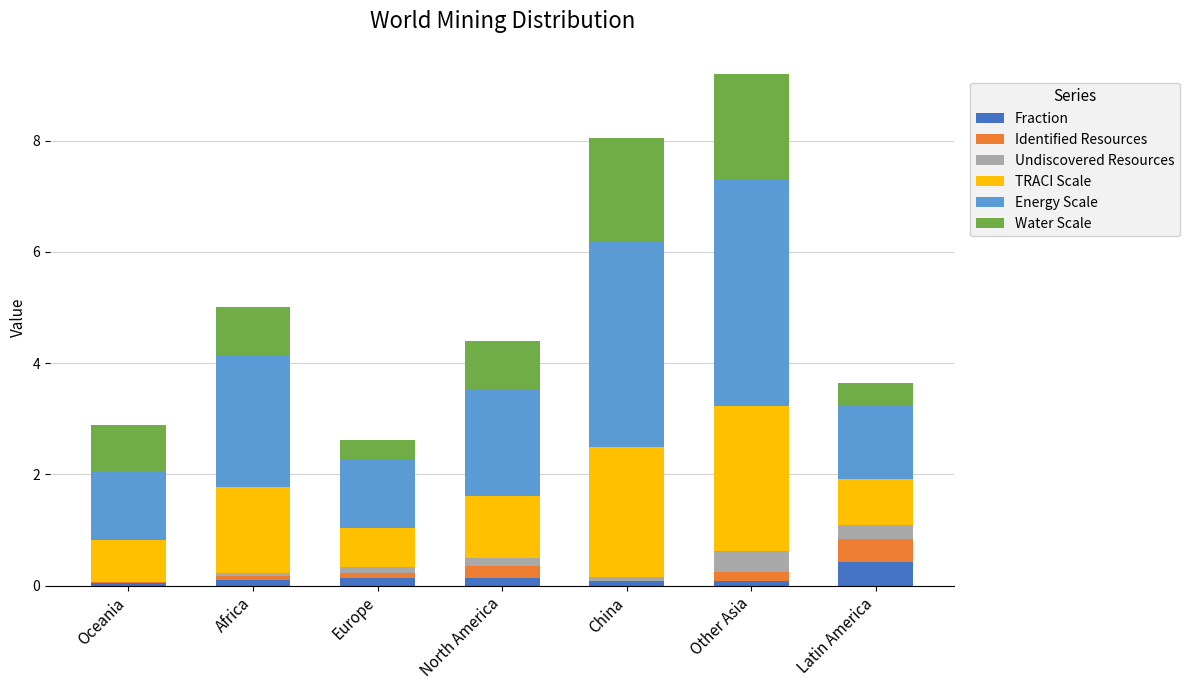

Which category has the highest value in the Fraction series?

Latin America